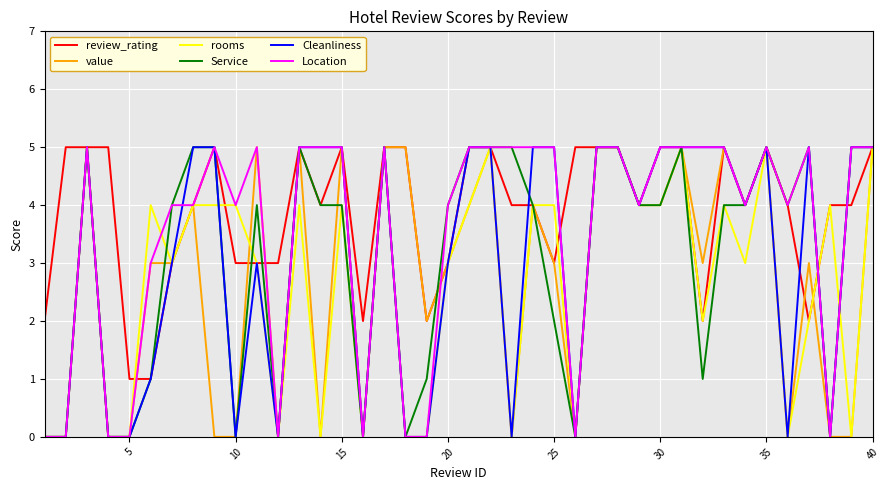

What is the greatest value displayed?

5